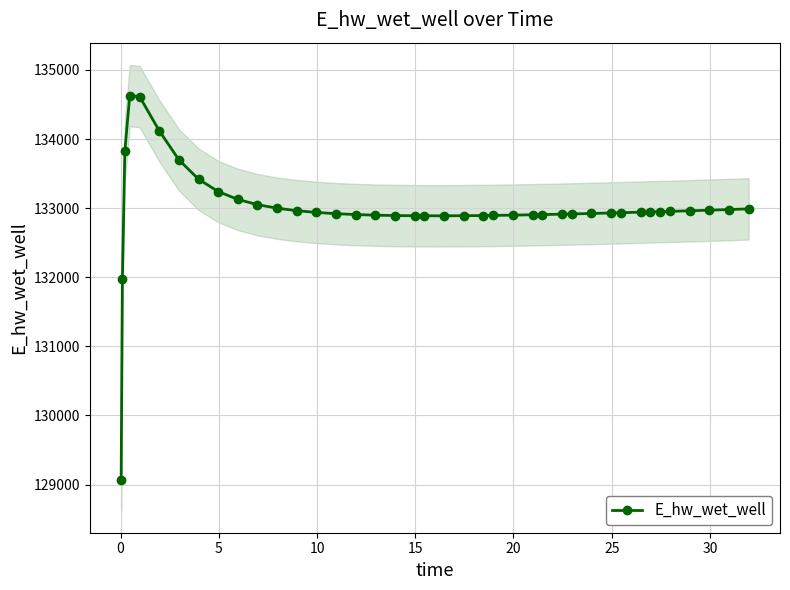

What is the sum of all values?

5319664.4